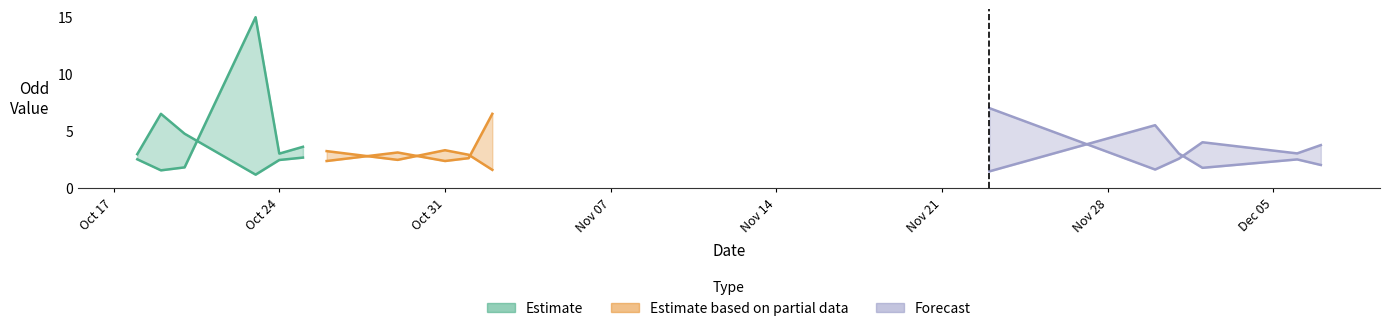

What is the difference between the highest and lowest values at 7?

1.2